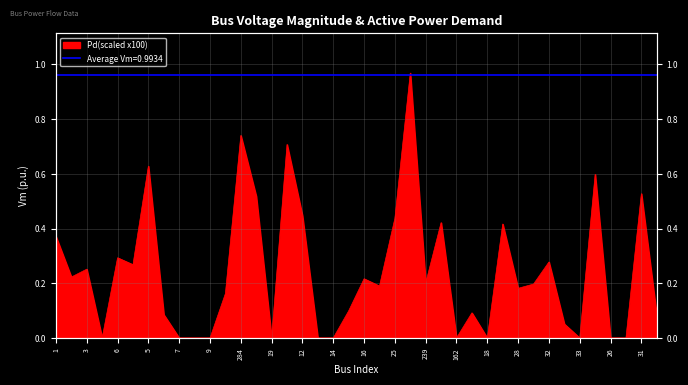

What is the sum of the values at 5 and 21?

0.9